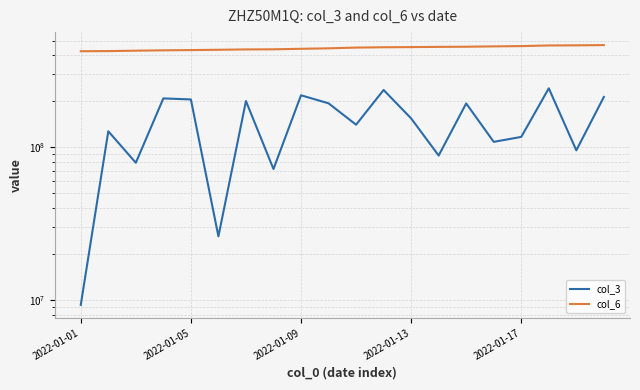

At 19, list the series in order from smallest to largest.

col_3, col_6